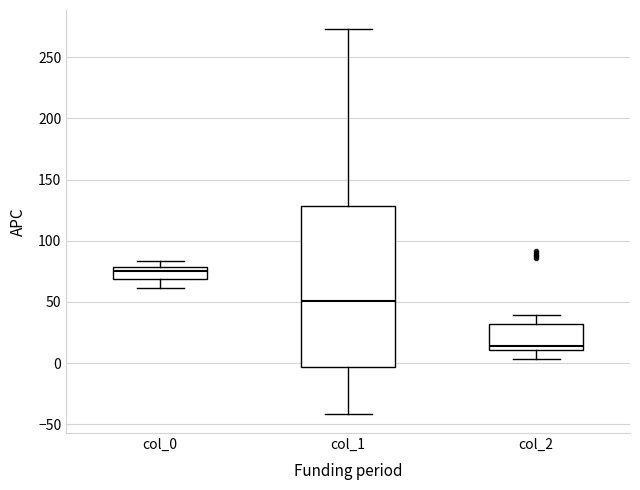

Reading left to right, transcribe this box plot: for each box, give where its median line is, the range the box spans, and where its two whiskers end, as read against the y-axis. The values are not printed on the chart, so give them approximately, as read against the axis.

col_0: median 75, box 70 to 80, whiskers 60 to 85
col_1: median 50, box -5 to 130, whiskers -40 to 275
col_2: median 15, box 10 to 30, whiskers 5 to 40